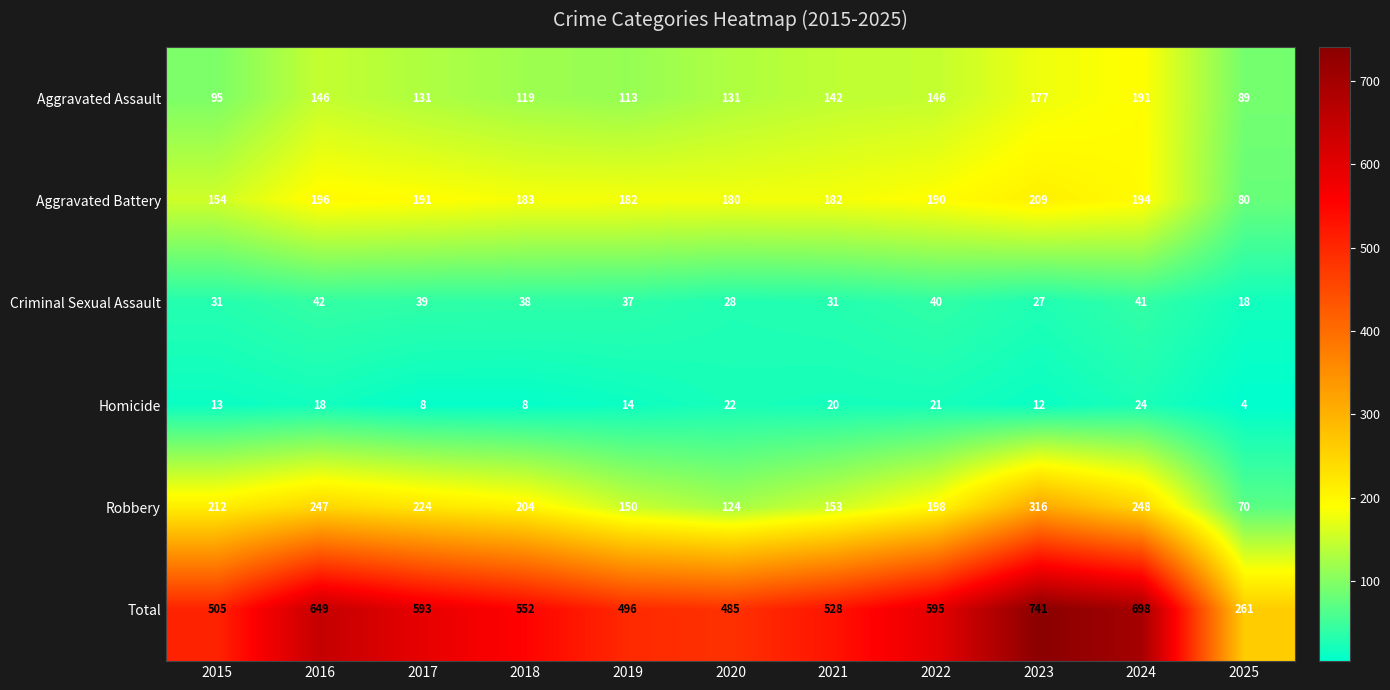

At which label does Homicide first exceed 14?

2016